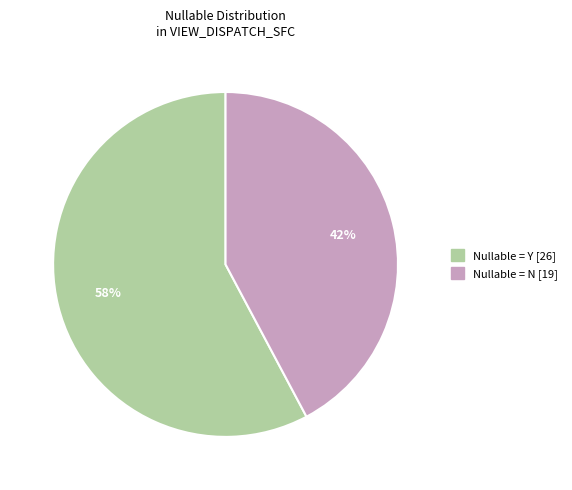

How many slices are in this pie chart?

2